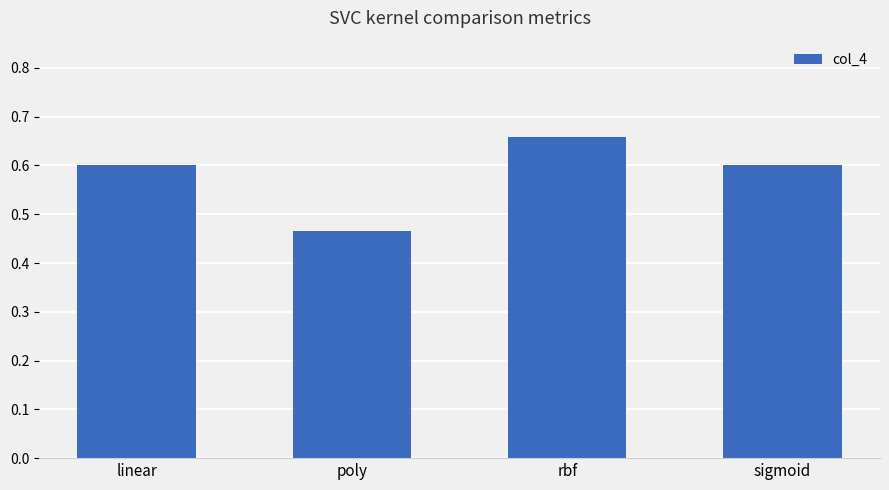

What is the label of the 1st bar from the left?

linear